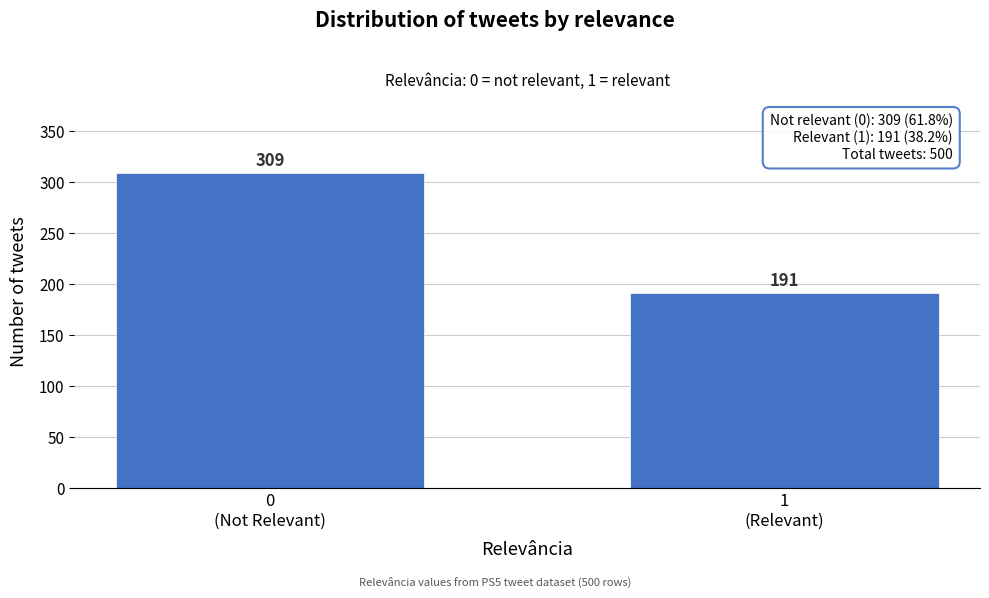

Reading left to right, transcribe all the data shown in this chart.

309	191